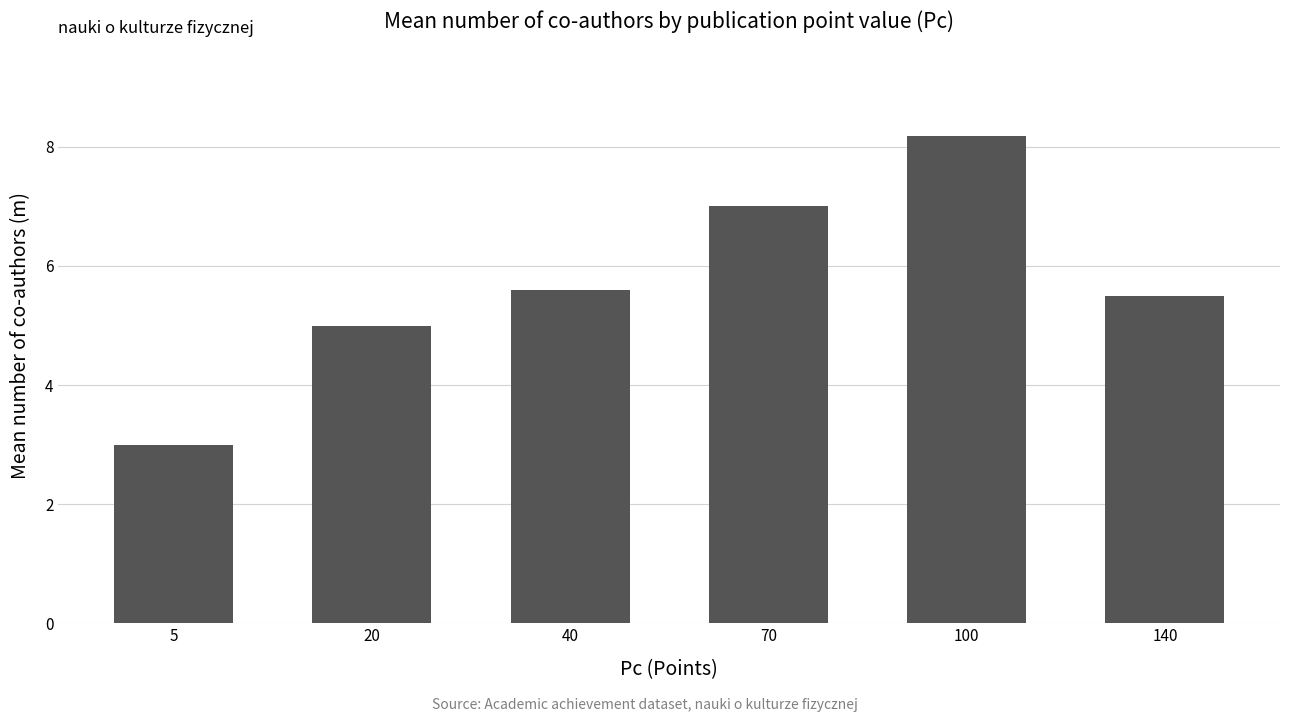

At which category does the chart reach its peak across all series?

100